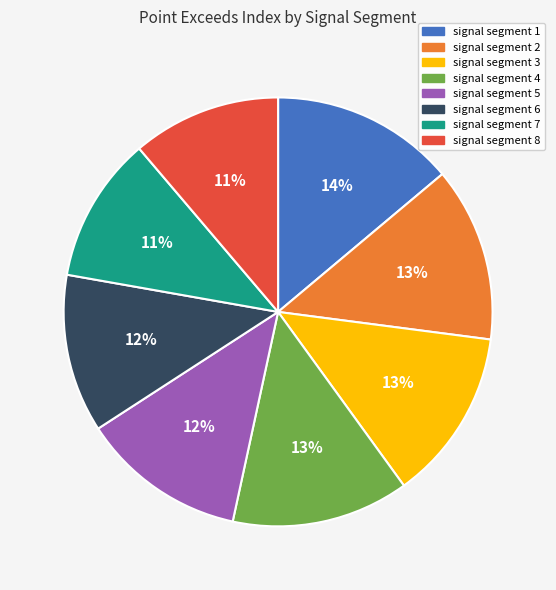

To the nearest percent, what is the difference between the signal segment 2 and signal segment 1 slice percentages?

1%